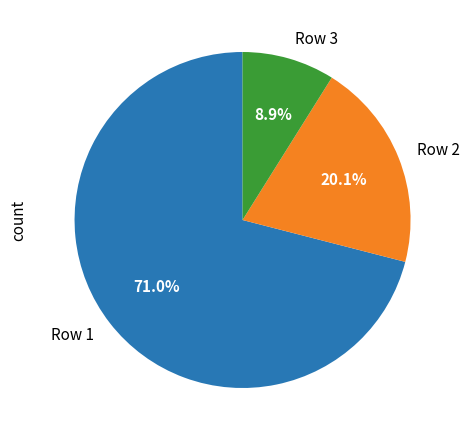

Which category has the biggest portion of the pie?

Row 1